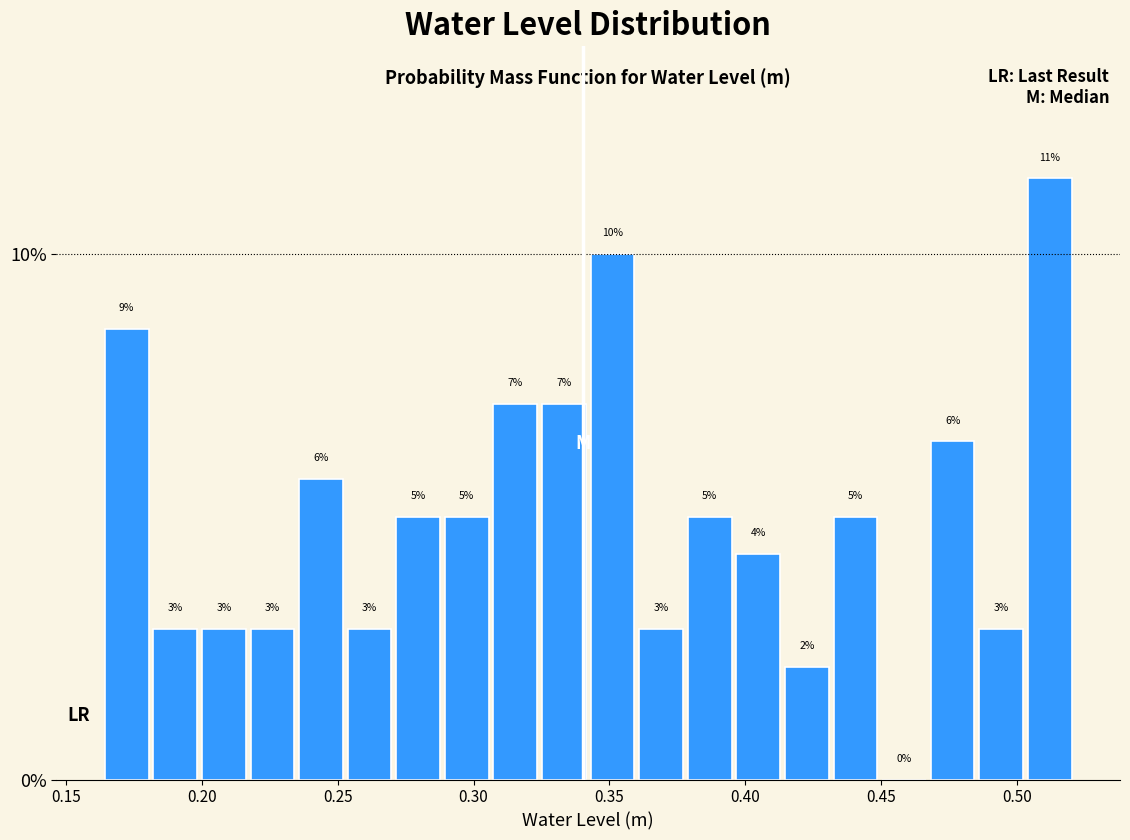

Read against the x-axis, roughly where is the centre of the tallest bar?

0.510